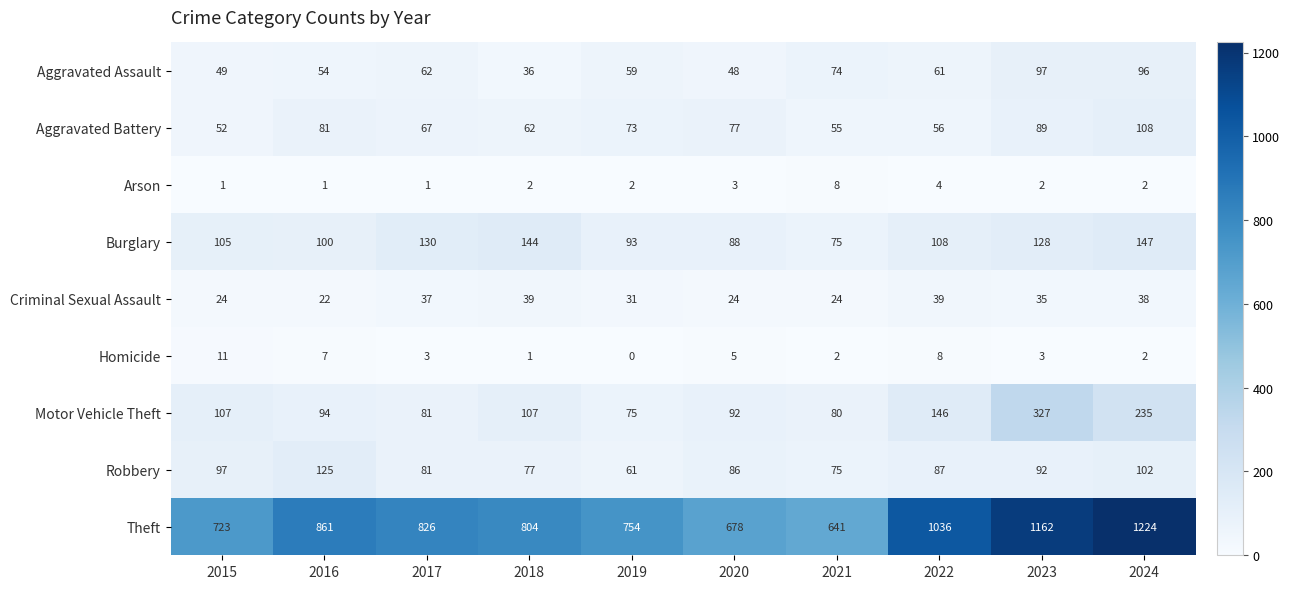

Where does the Aggravated Battery series first go above 73?

2016